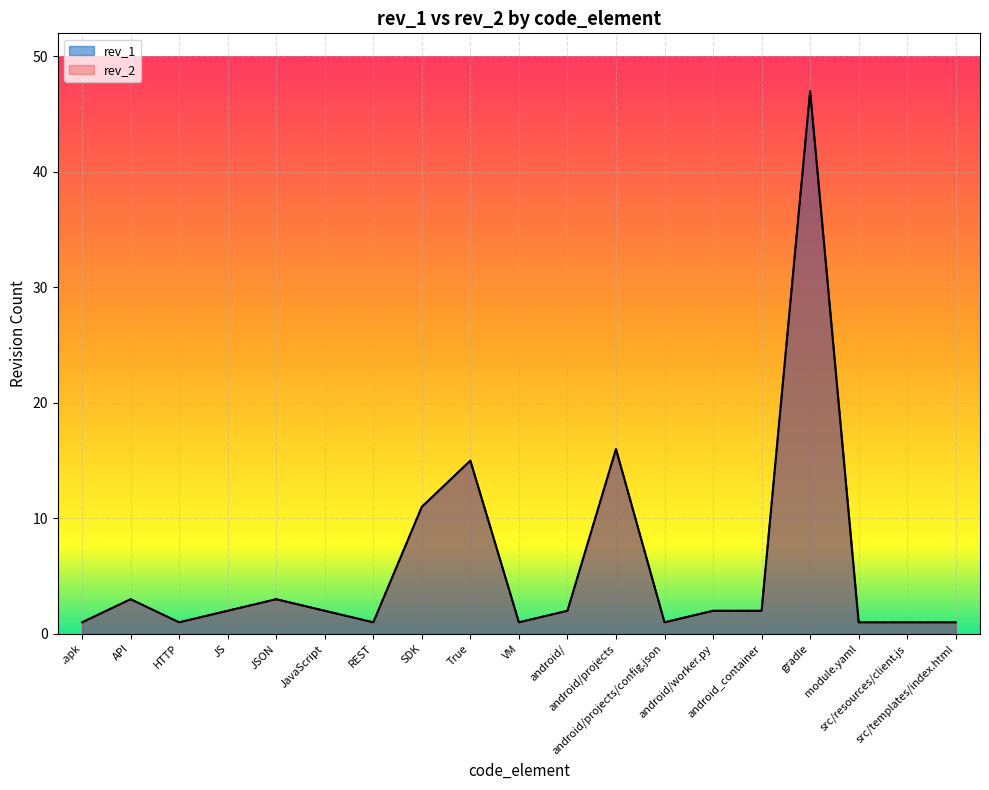

Where is rev_1 nearest to the value 24?

android/projects